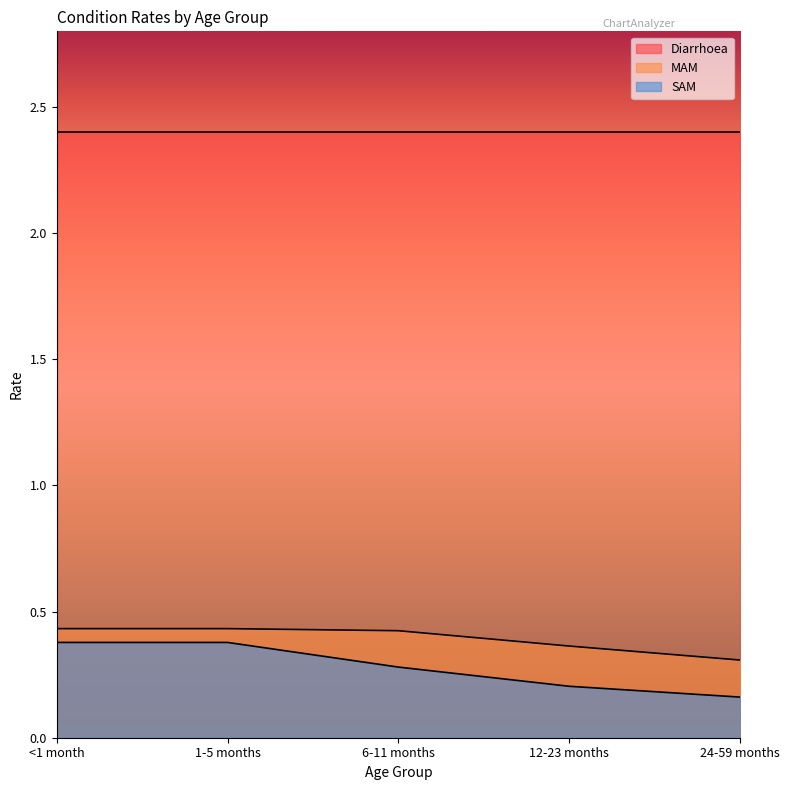

What position from the right is 6-11 months?

3